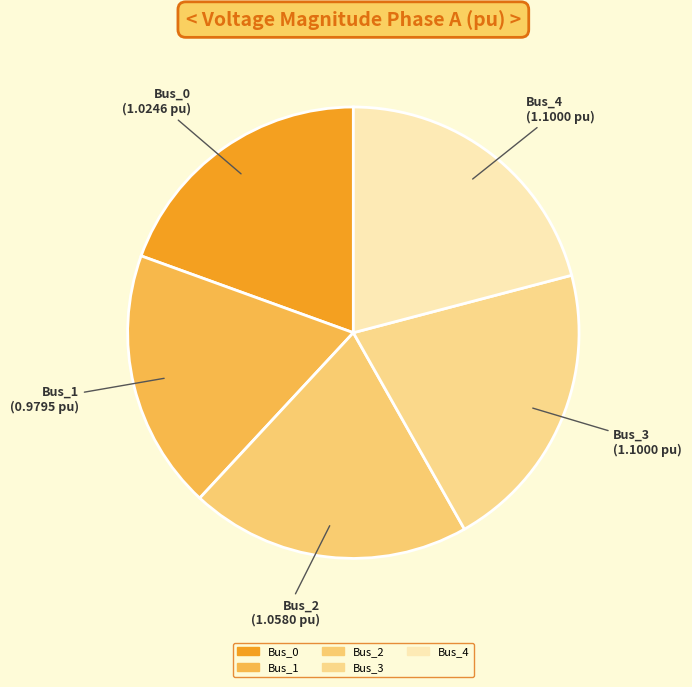

Combined, do Bus_0 and Bus_1 account for over 50%?

No